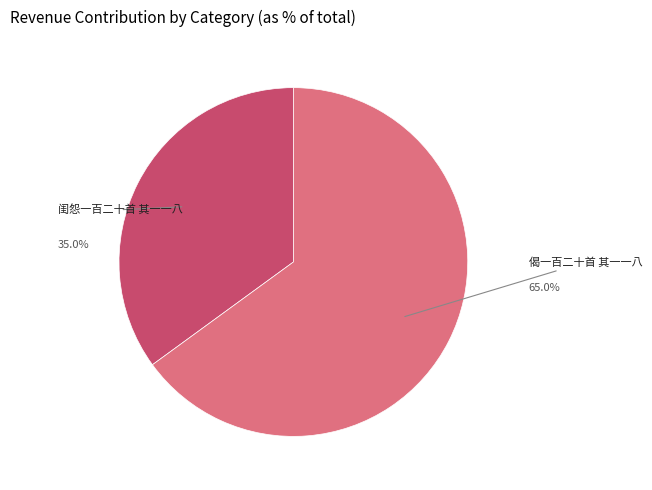

Does any single category account for the majority?

Yes